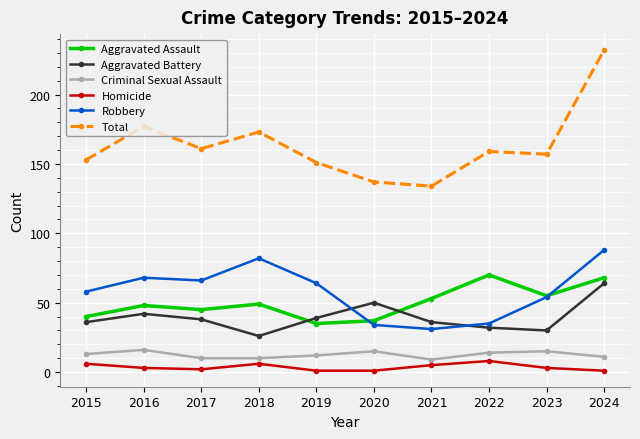

What are all the series names shown in the legend?

Aggravated Assault, Aggravated Battery, Criminal Sexual Assault, Homicide, Robbery, Total